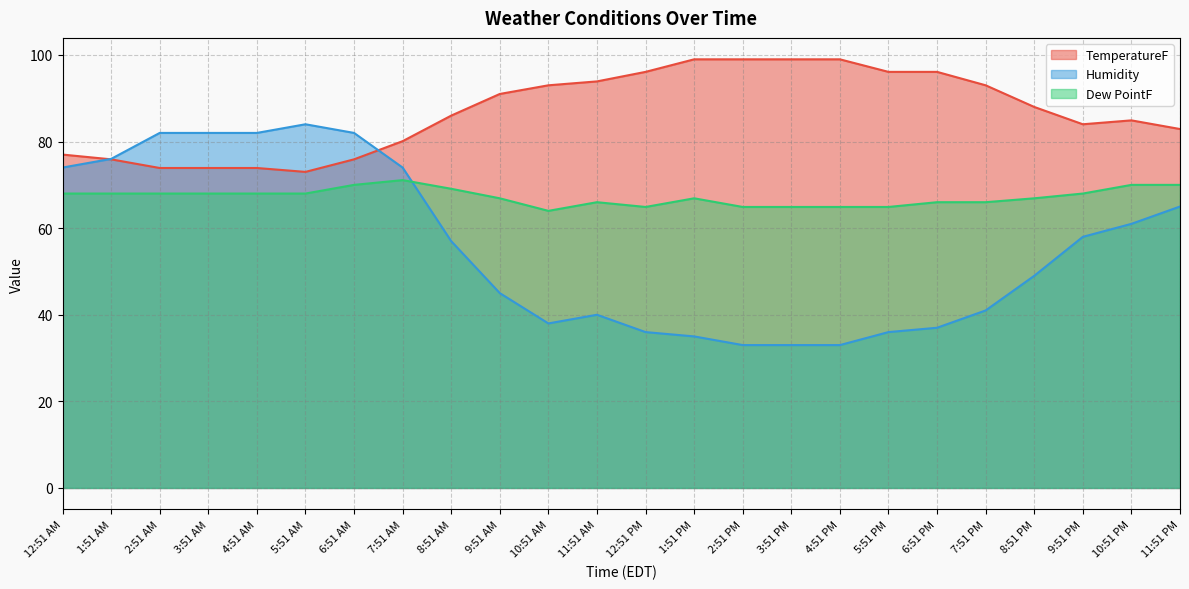

What is the minimum value for TemperatureF?

73.0